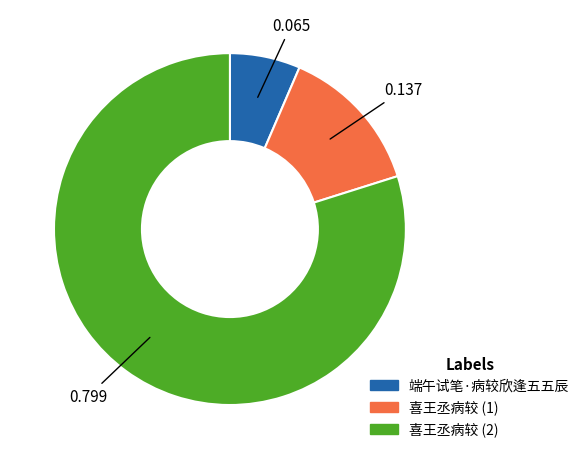

Is there a majority slice in this chart?

Yes